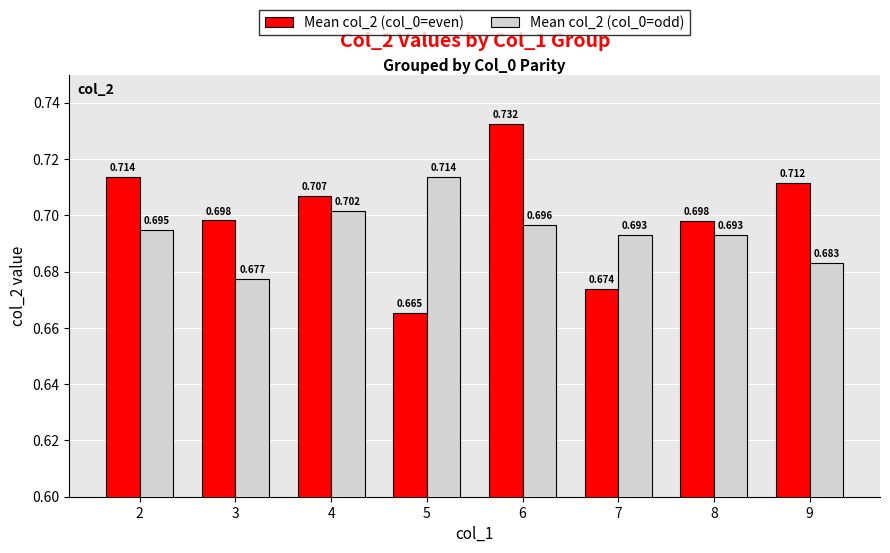

Which series has the widest spread of values?

Mean col_2 (col_0=even)